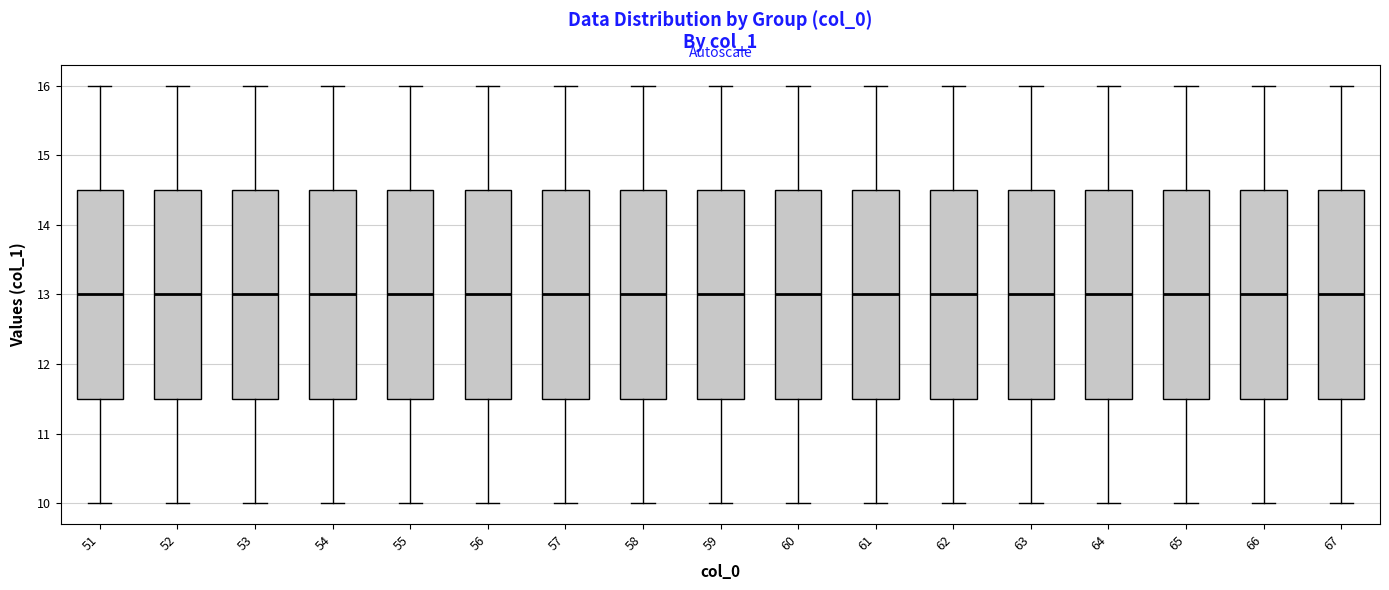

Where does the lower whisker of the box at x = 52 end on the y-axis? The values are not printed on the chart, so give them approximately, as read against the axis.

10.0